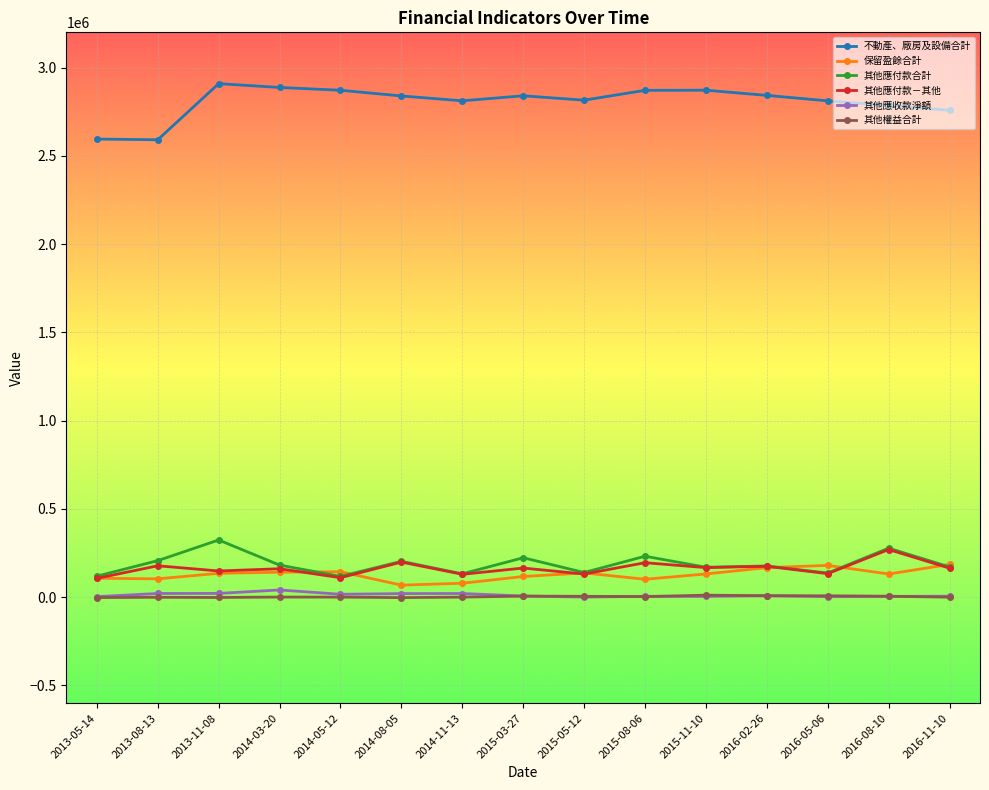

How many lines are shown in the chart?

6